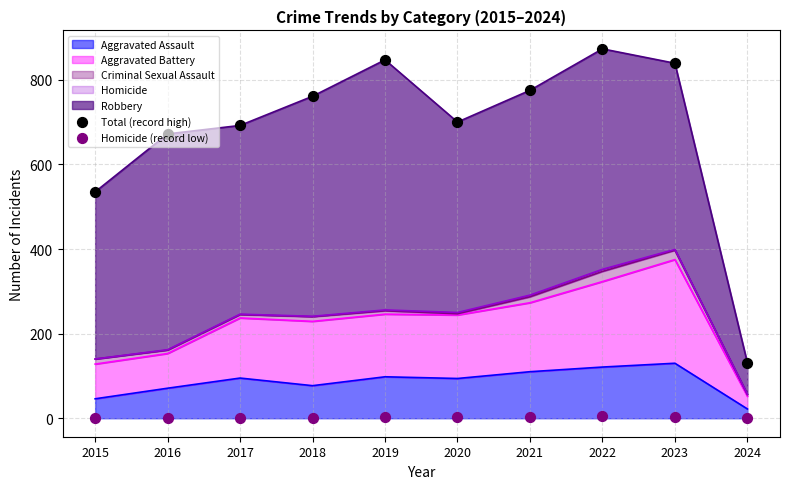

At which category is the sum across all series the highest?

2022